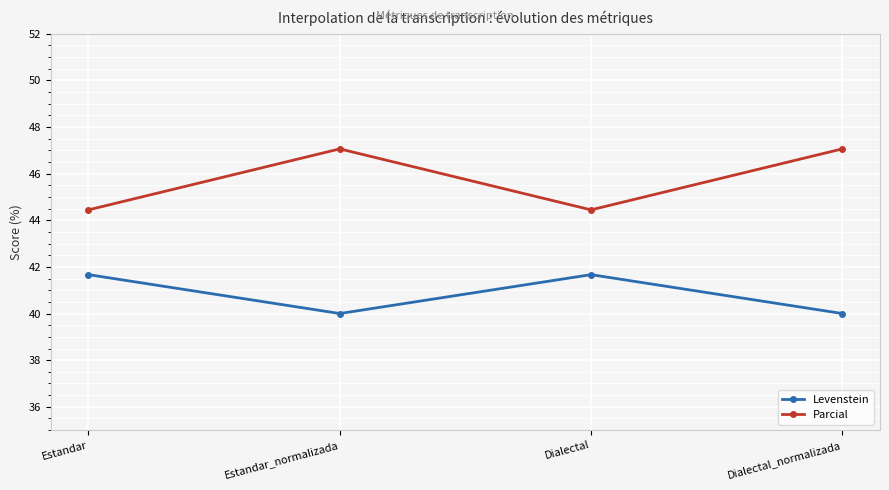

How many values in the Parcial series are below 47?

2